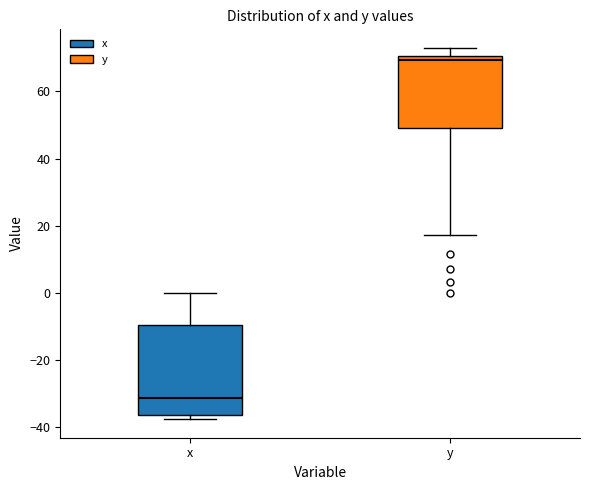

Which box has the highest median line?

y